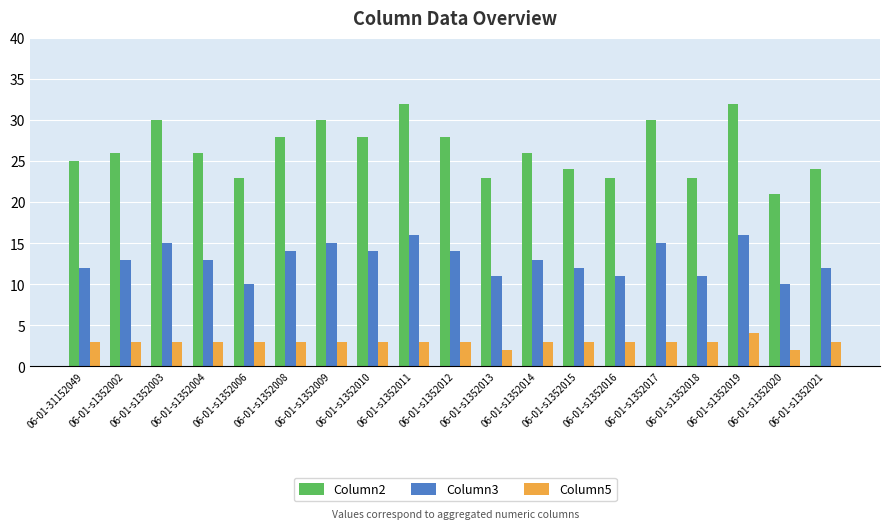

Is it true that Column3 equals 6 at 06-01-s1352019?

False